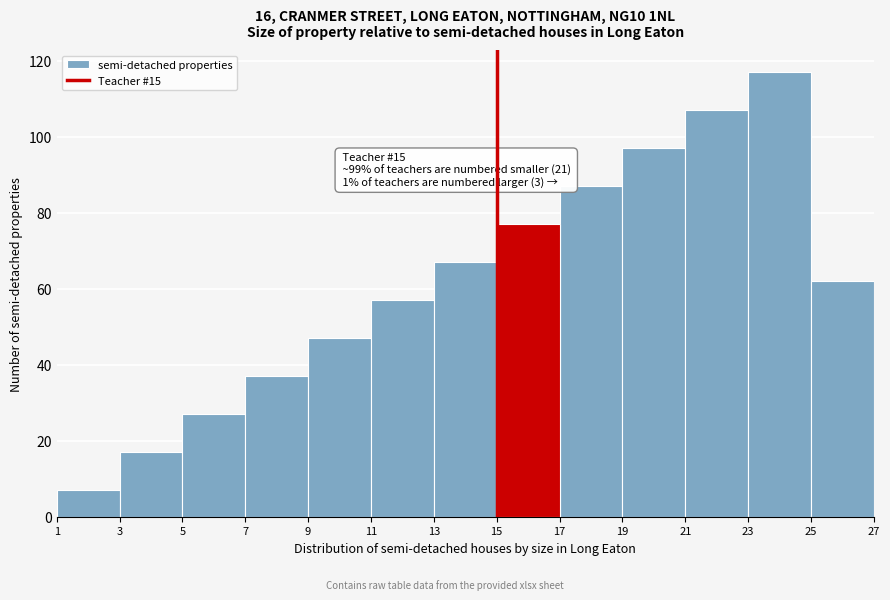

Which range on the x-axis has the tallest bar?

23 to 25